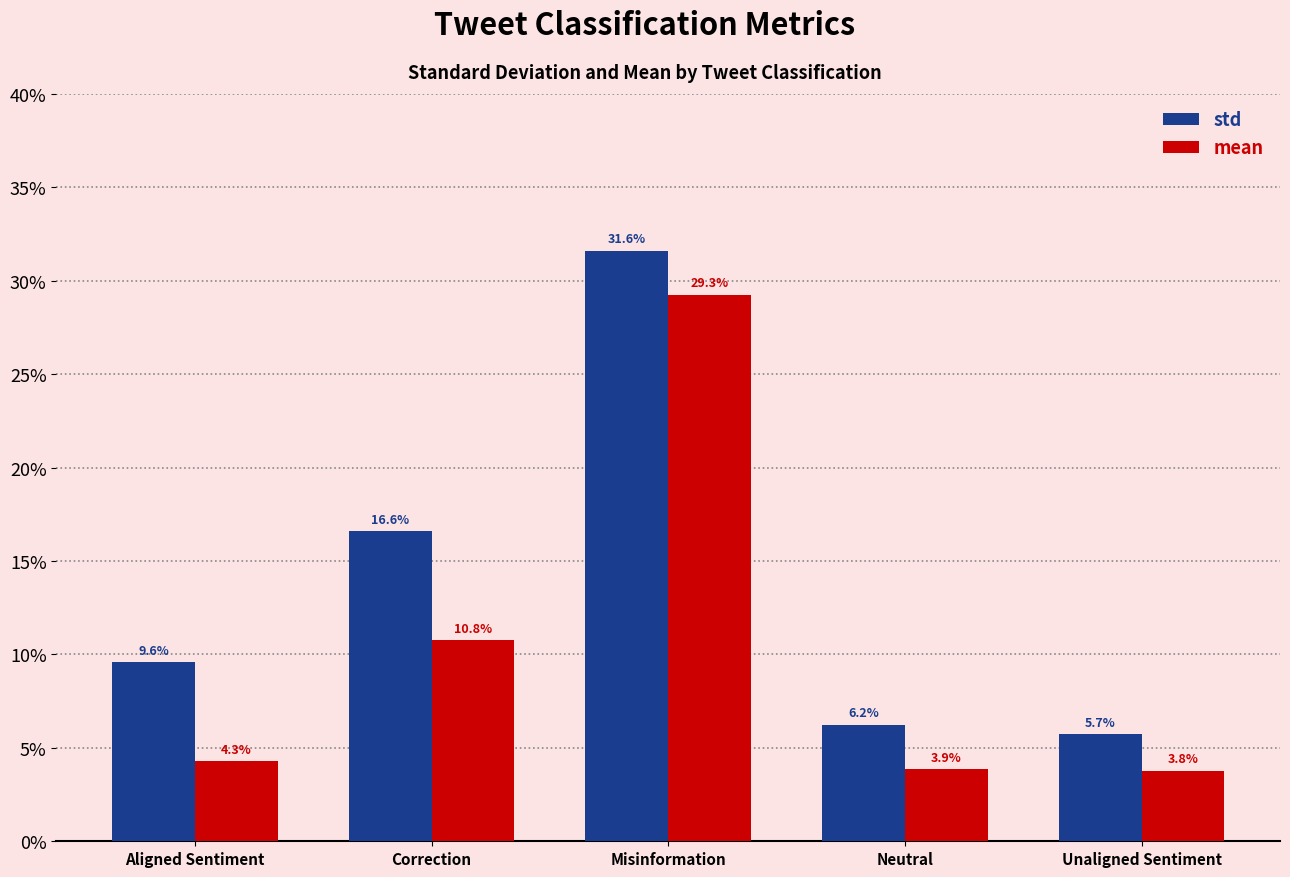

Reading right to left, list all the values displayed in this chart.

std: 0.1	0.1	0.3	0.2	0.1
mean: 0.0	0.0	0.3	0.1	0.0